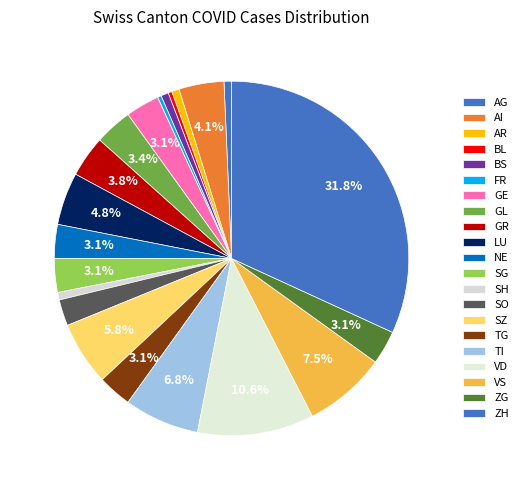

Does any single category account for the majority?

No